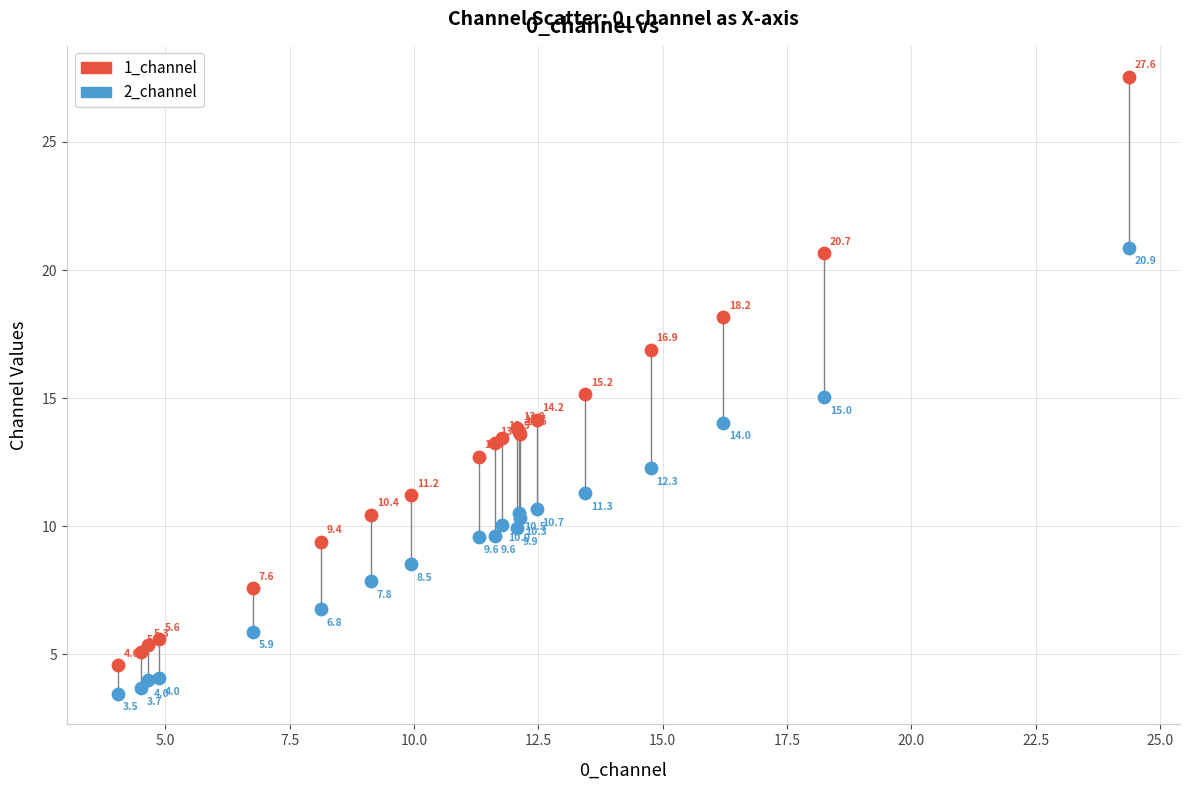

In the 1_channel series, what Y value is closest to 16?

15.2